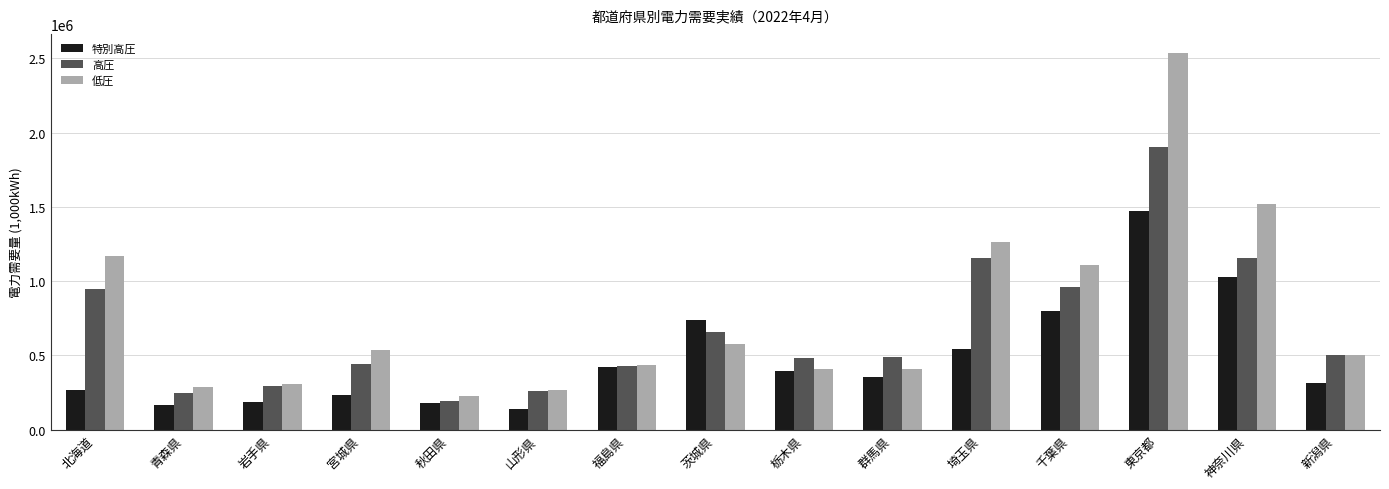

At which category is the sum across all series the highest?

東京都